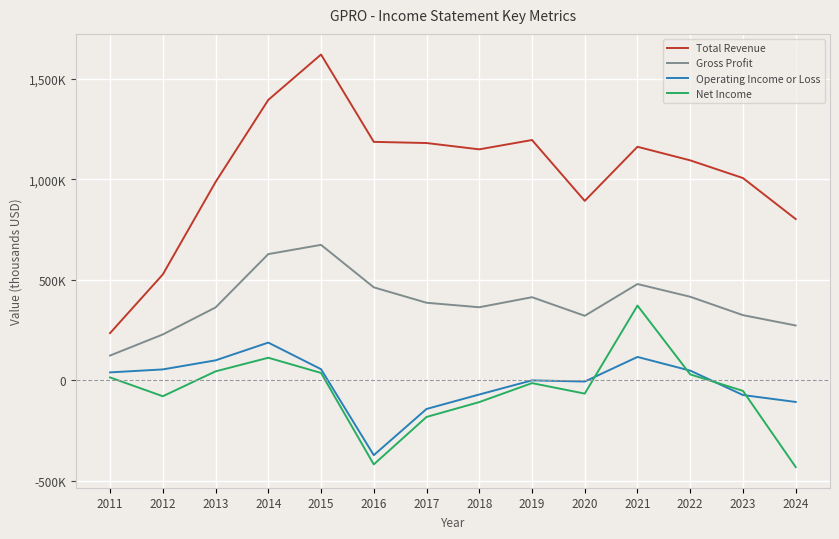

What are all the series names shown in the legend?

Total Revenue, Gross Profit, Operating Income or Loss, Net Income